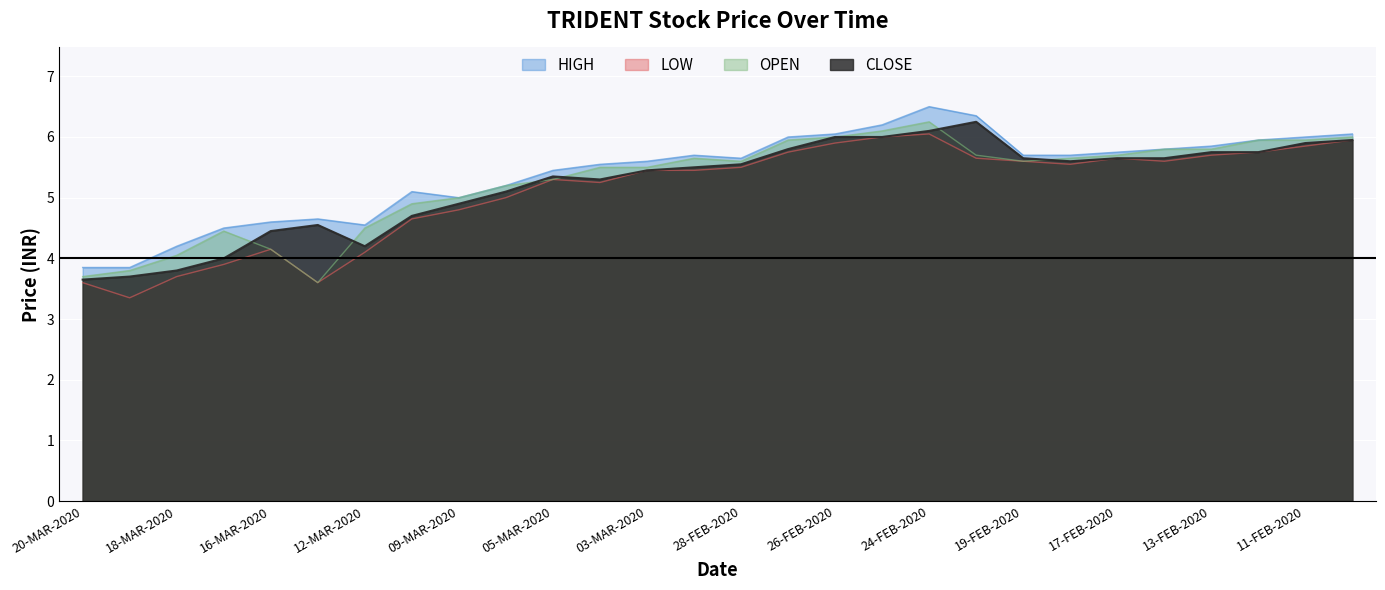

Reading right to left, extract all data points from this chart.

CLOSE: 6.0	5.9	5.8	5.8	5.7	5.7	5.6	5.7	6.2	6.1	6.0	6.0	5.8	5.5	5.5	5.5	5.3	5.3	5.1	4.9	4.7	4.2	4.5	4.5	4.0	3.8	3.7	3.6
HIGH: 6.0	6.0	6.0	5.8	5.8	5.8	5.7	5.7	6.3	6.5	6.2	6.0	6.0	5.7	5.7	5.6	5.5	5.5	5.2	5.0	5.1	4.5	4.7	4.6	4.5	4.2	3.9	3.9
LOW: 6.0	5.8	5.8	5.7	5.6	5.7	5.5	5.6	5.7	6.0	6.0	5.9	5.8	5.5	5.5	5.5	5.2	5.3	5.0	4.8	4.7	4.1	3.6	4.2	3.9	3.7	3.4	3.6
OPEN: 6.0	6.0	6.0	5.8	5.8	5.7	5.7	5.6	5.7	6.2	6.1	6.0	6.0	5.6	5.7	5.5	5.5	5.3	5.2	5.0	4.9	4.5	3.6	4.2	4.5	4.0	3.8	3.7